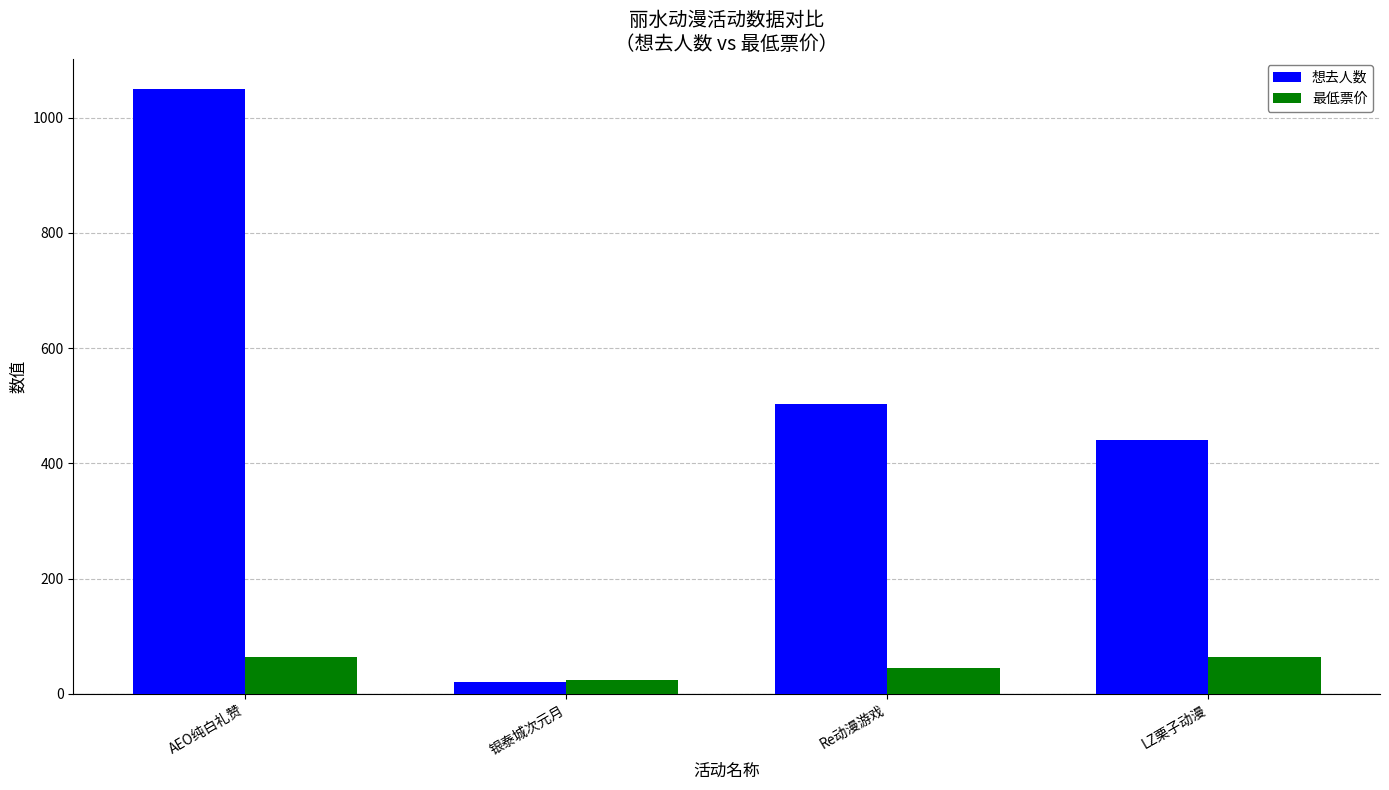

Which series has the widest spread of values?

想去人数